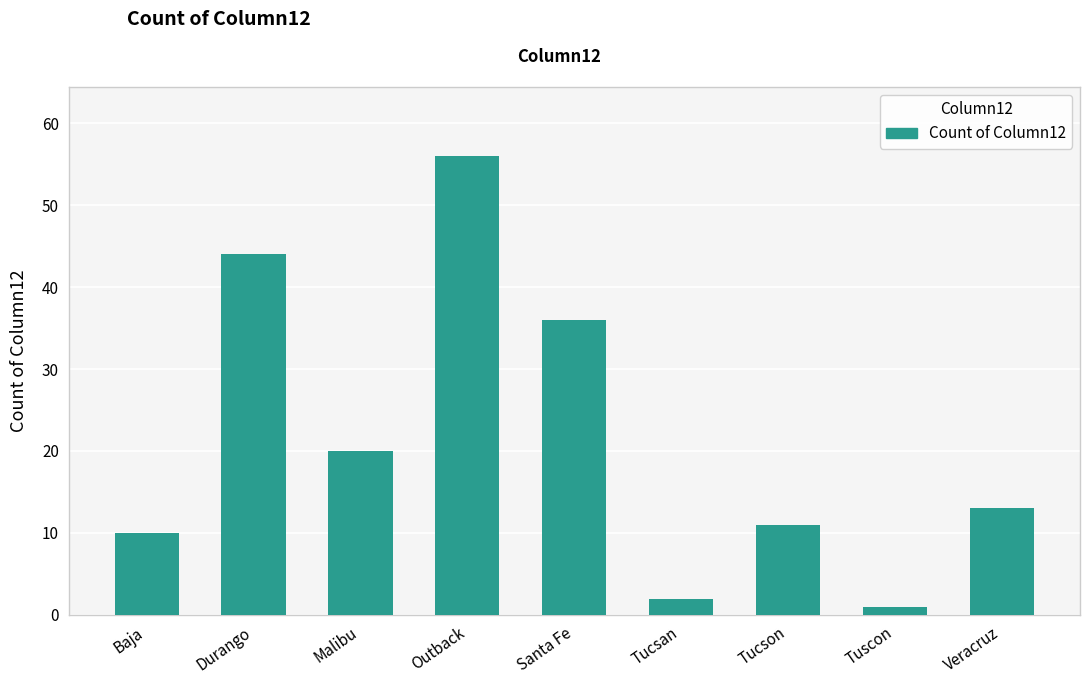

What is the sum of the values at Santa Fe and Tucsan?

38